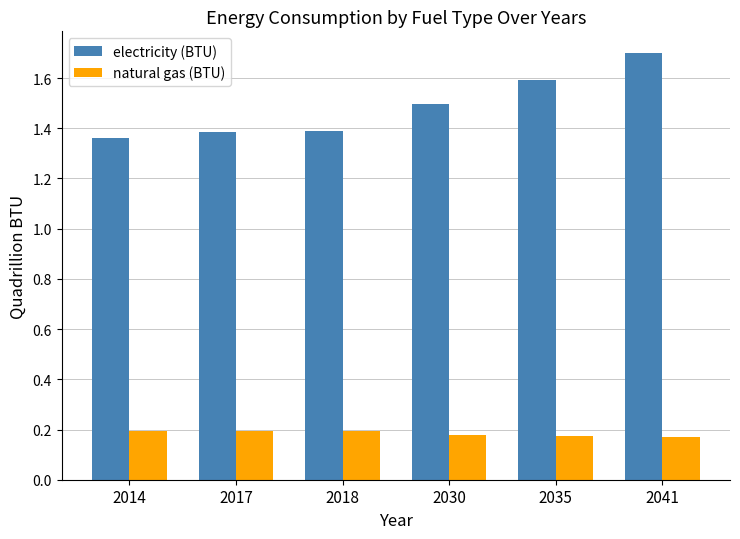

At 2035, list the series in order from largest to smallest.

electricity (BTU), natural gas (BTU)